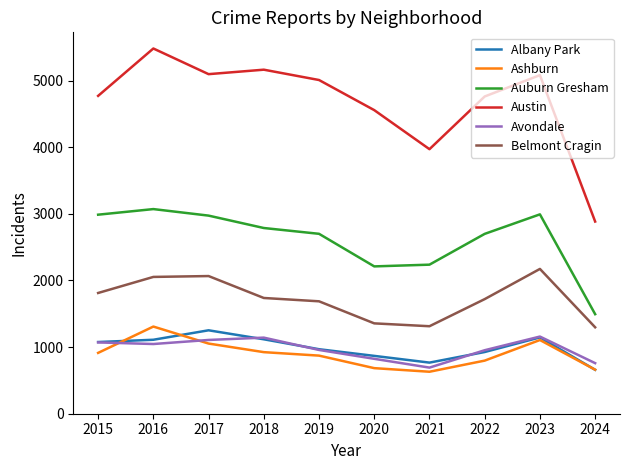

What is the lowest value of the Ashburn series?

630